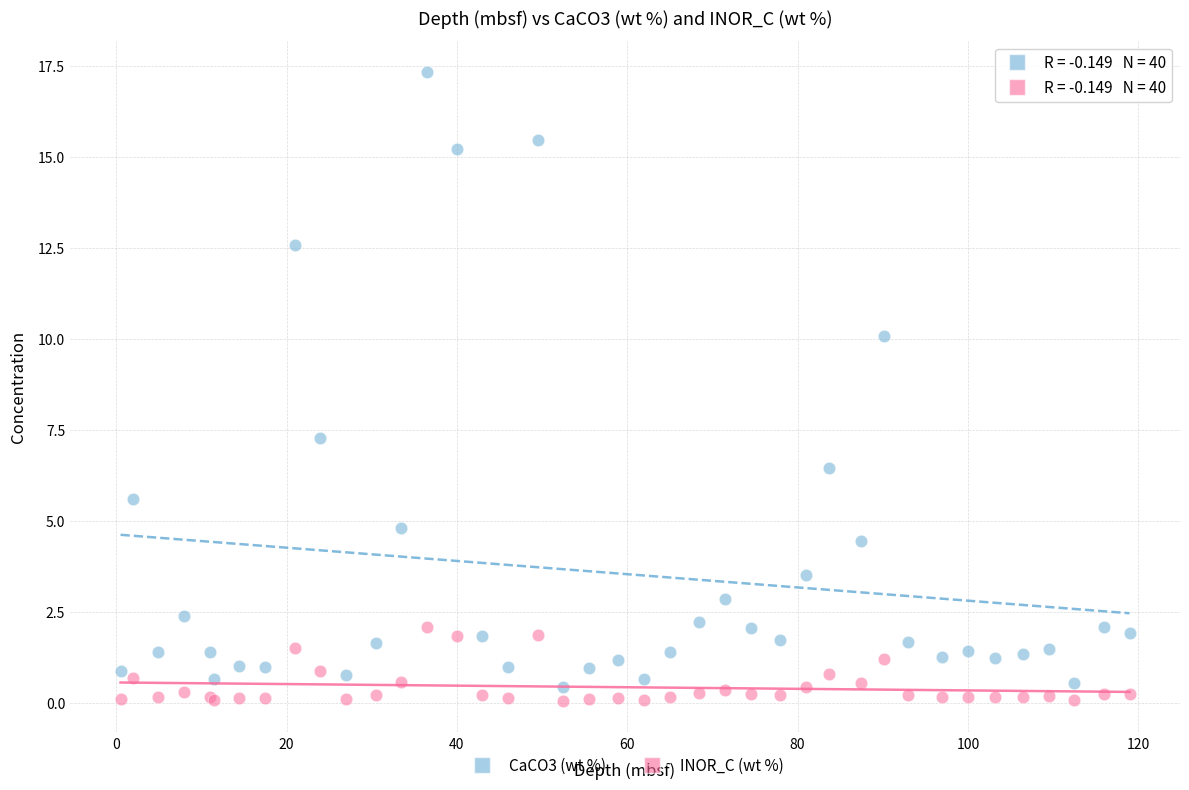

What is the X range (max minus min) for the scatter plot?

118.5